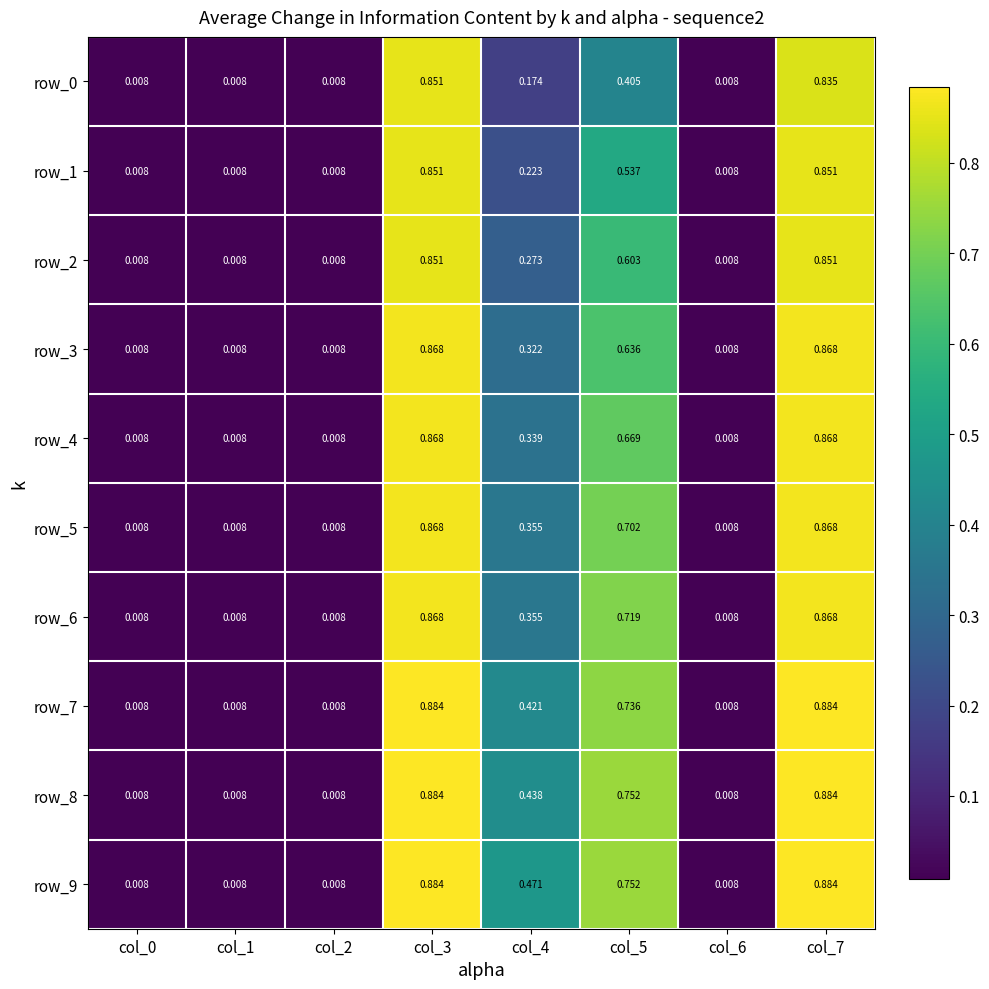

True or false: row_6 has a value of 0.0 at col_1.

False